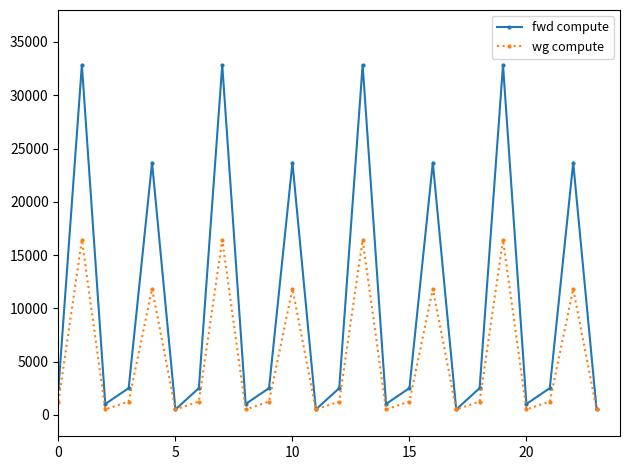

Does the chart have visible grid lines?

No